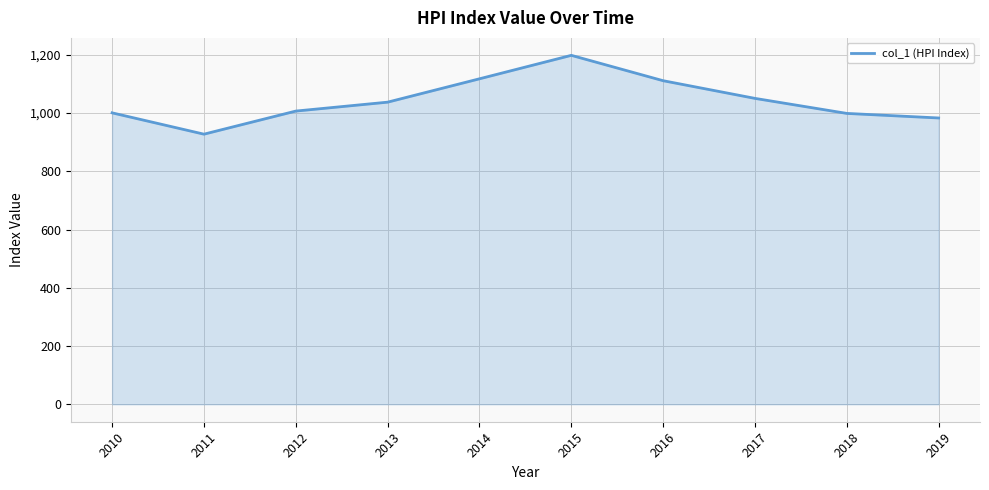

What is the difference between the values at 2015 and 2010?

197.4